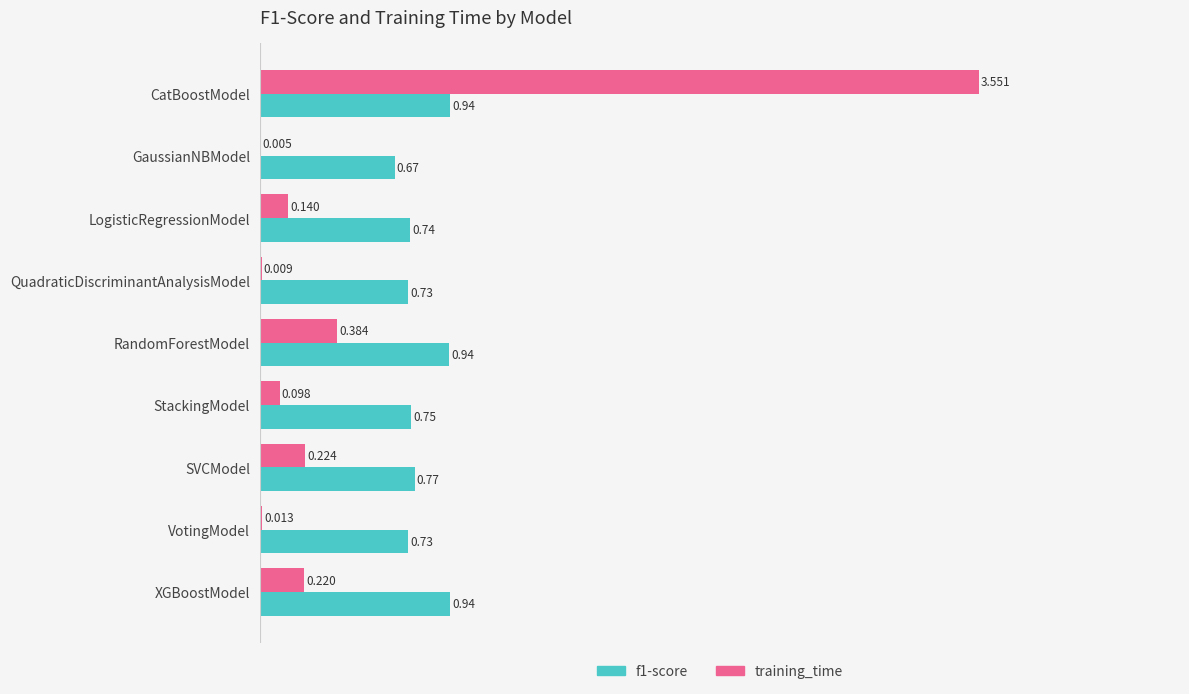

At which label does training_time reach its peak?

CatBoostModel